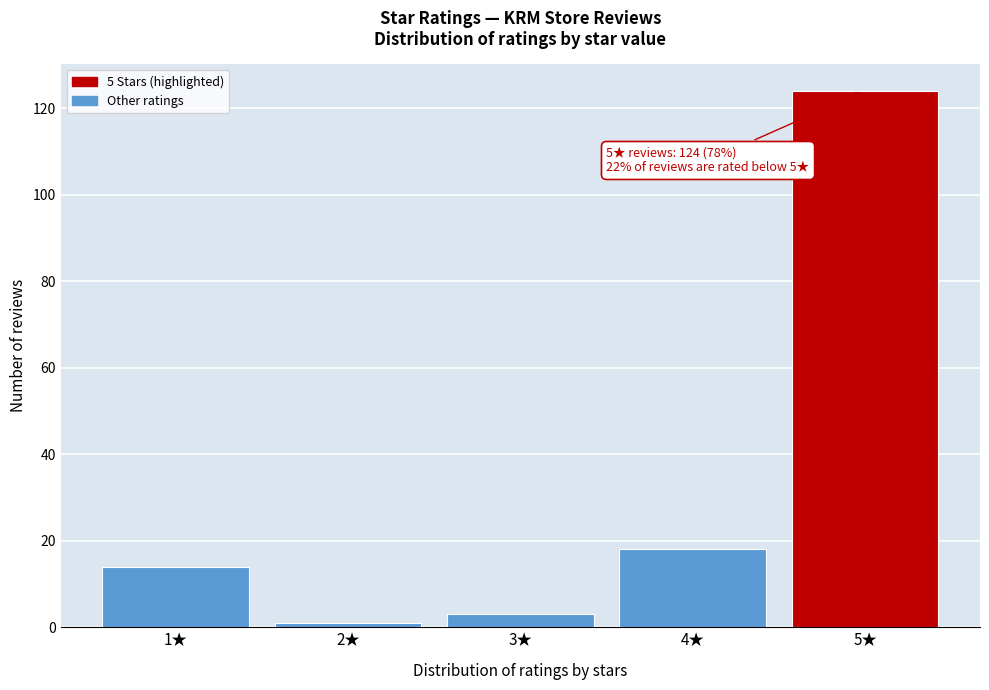

Over which range of the x-axis is the bar tallest?

4.5 to 5.5